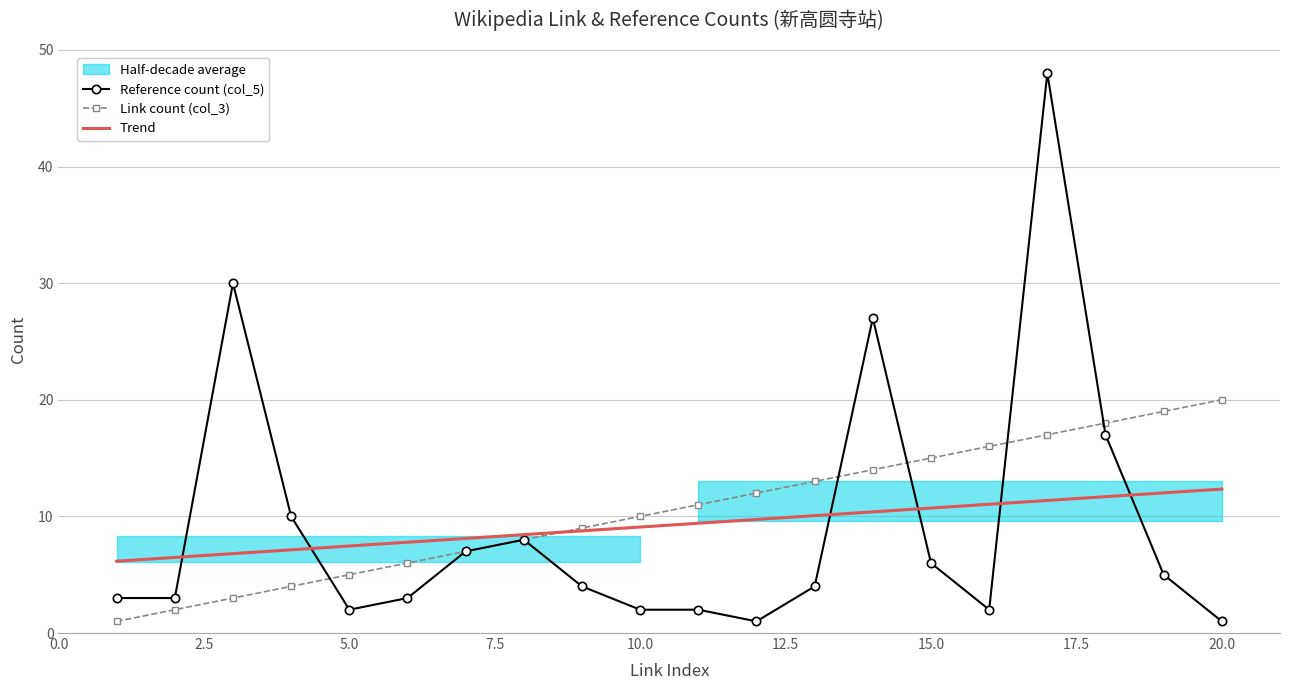

Reading right to left, list all the values displayed in this chart.

Reference count (col_5): 1.0	5.0	17.0	48.0	2.0	6.0	27.0	4.0	1.0	2.0	2.0	4.0	8.0	7.0	3.0	2.0	10.0	30.0	3.0	3.0
Link count (col_3): 20.0	19.0	18.0	17.0	16.0	15.0	14.0	13.0	12.0	11.0	10.0	9.0	8.0	7.0	6.0	5.0	4.0	3.0	2.0	1.0
Trend: 12.3	12.0	11.7	11.4	11.0	10.7	10.4	10.1	9.7	9.4	9.1	8.8	8.4	8.1	7.8	7.5	7.1	6.8	6.5	6.2